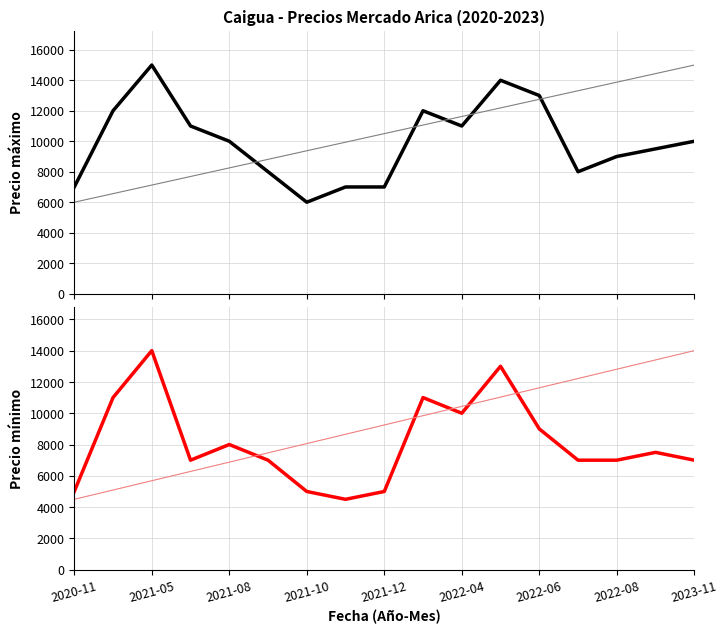

What is the value of the Precio máximo point at the 5th from the left?

10000